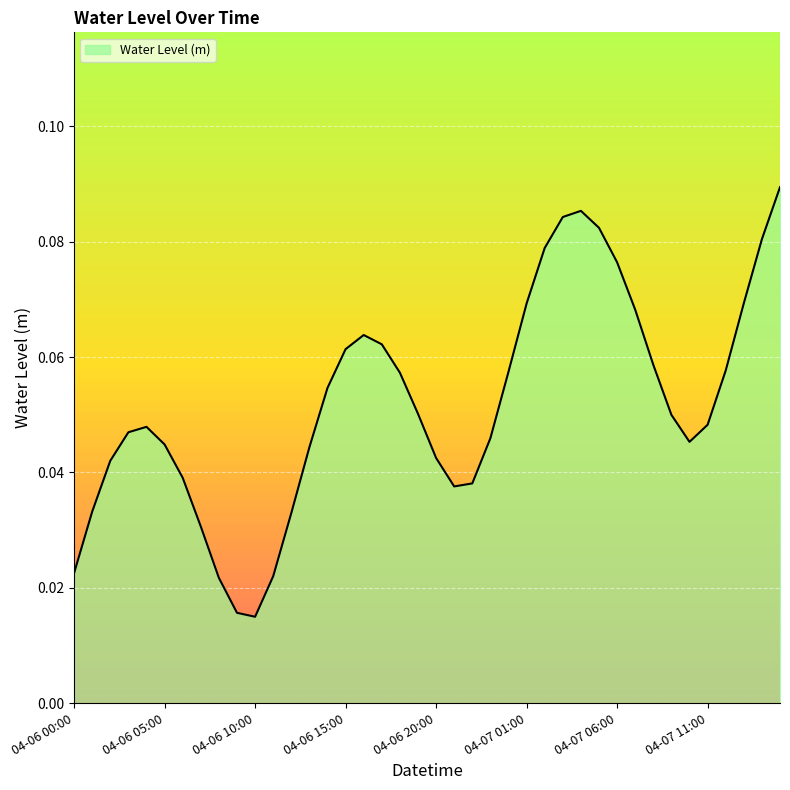

How many lines are shown in the chart?

1